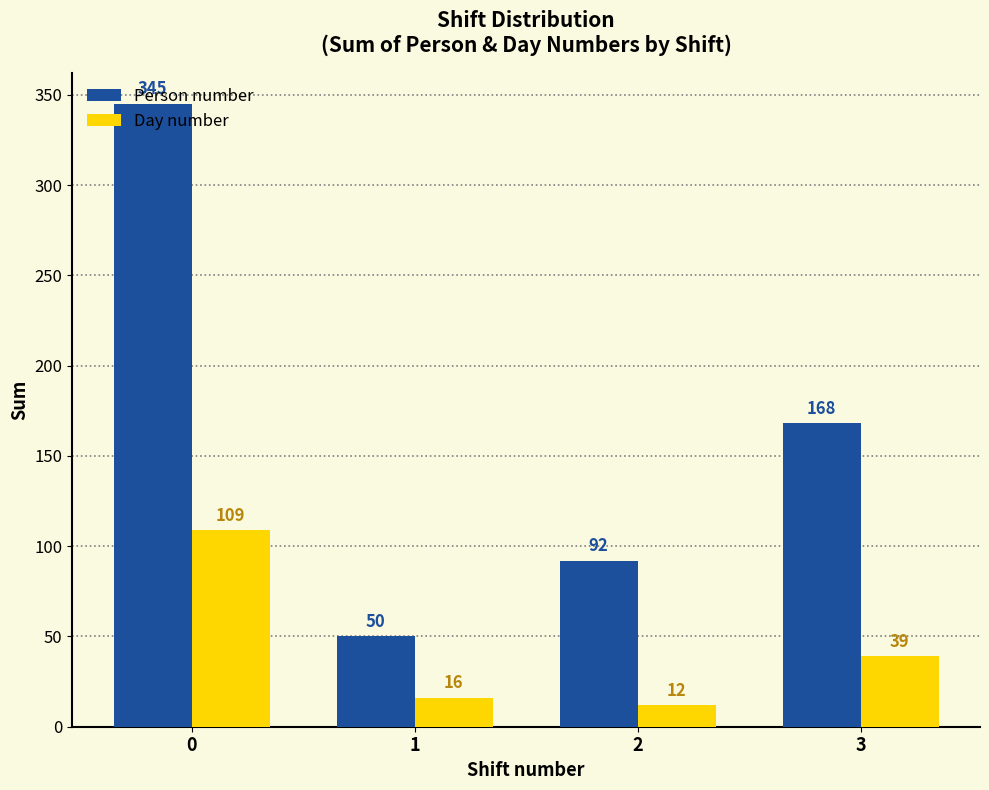

How many distinct data groups are displayed?

2